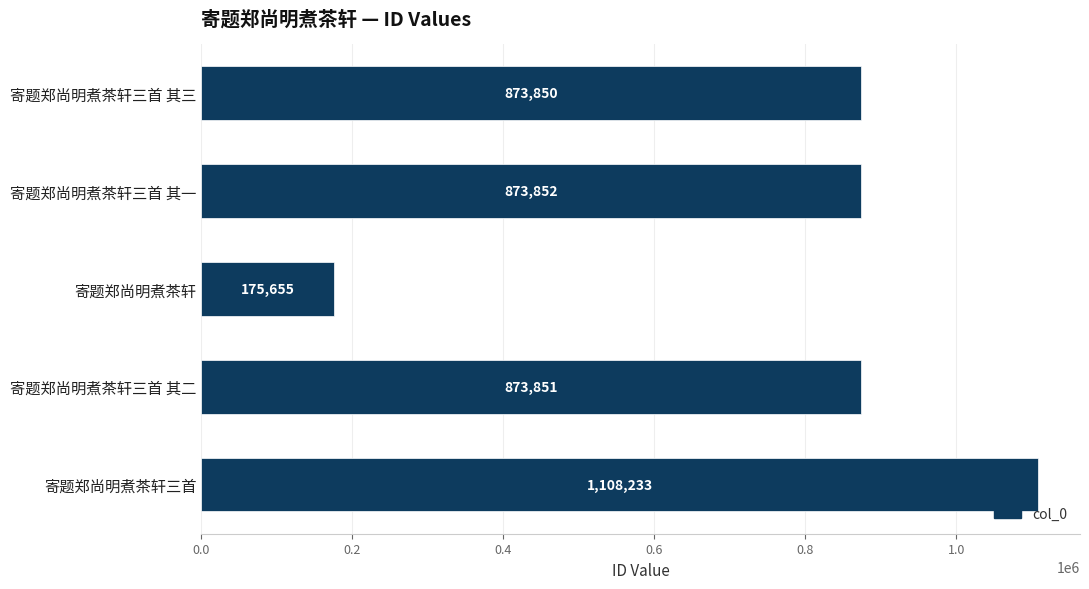

Is it true that the value at 寄题郑尚明煮茶轩三首 其一 is 352227?

False